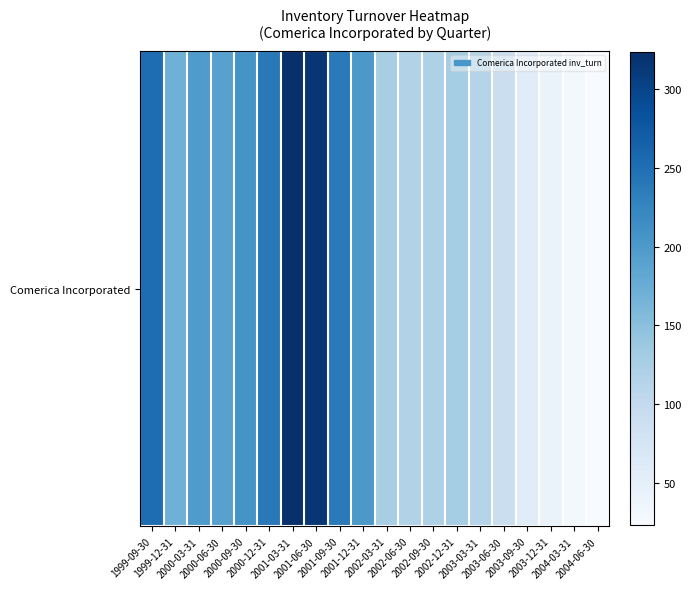

Which label corresponds to the largest value in the chart?

2001-03-31